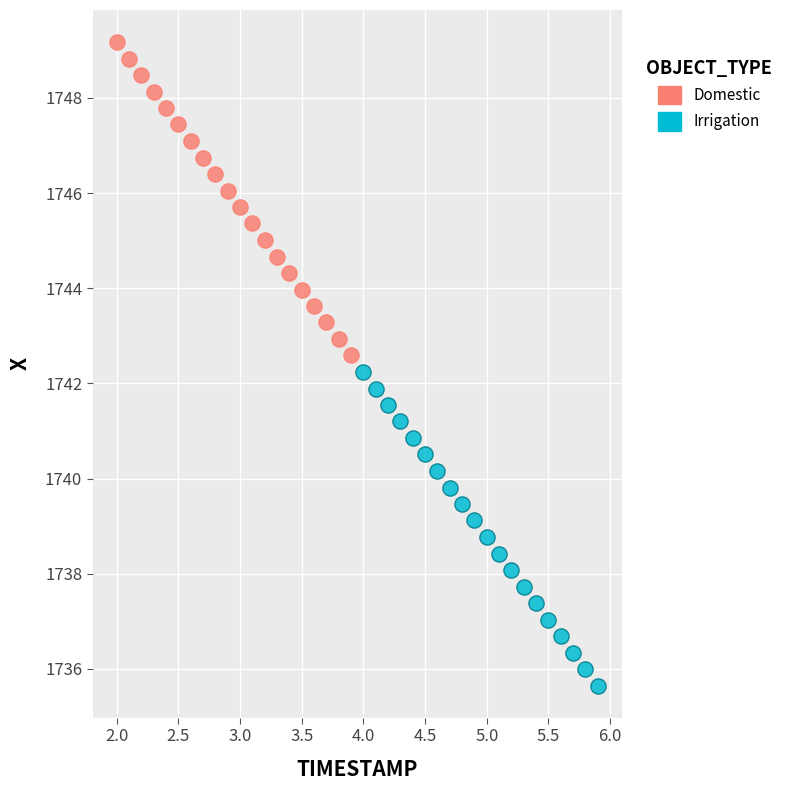

Which series reaches the maximum Y coordinate?

Domestic